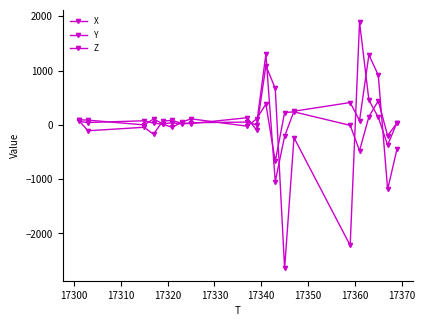

What is the difference between the second highest and minimum values in the X series?

2480